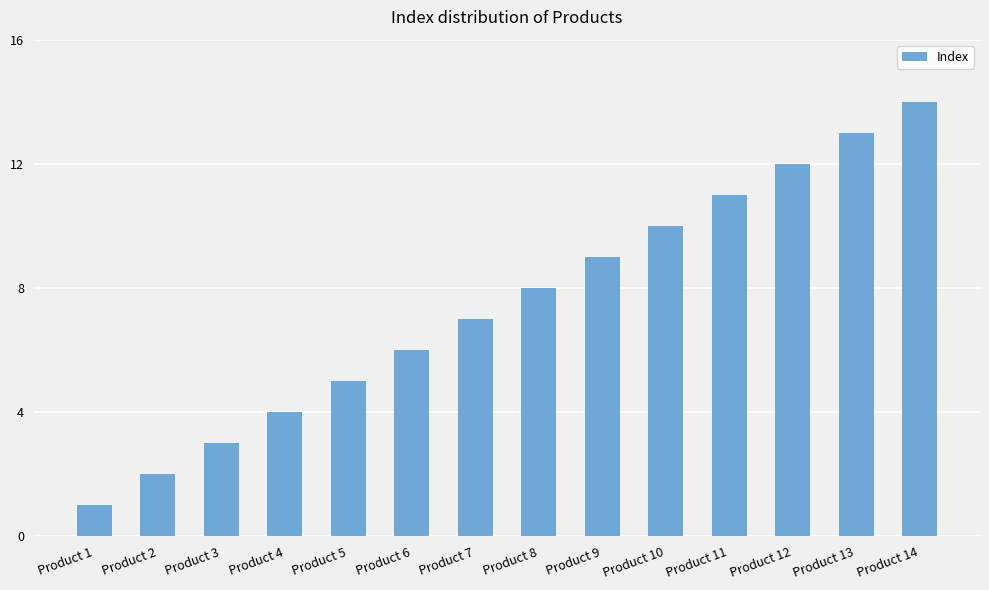

True or false: the data shows 6 at Product 9.

False